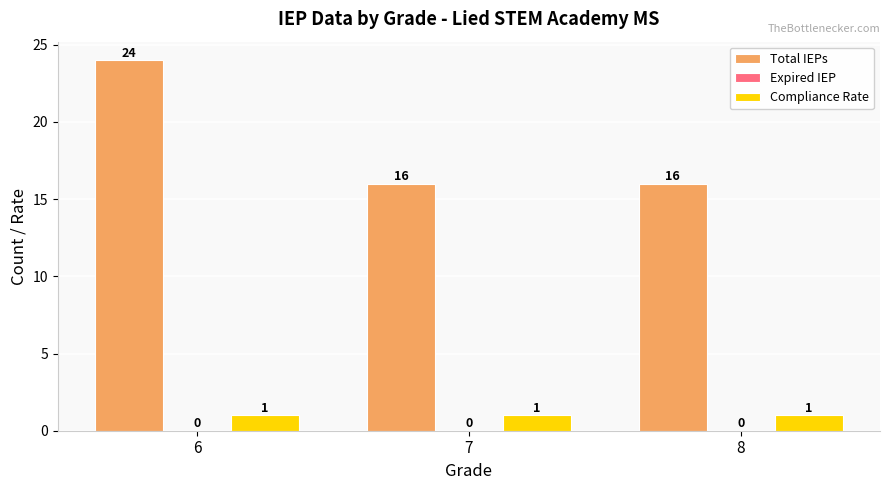

The value of Total IEPs at 8 is 7. True or false?

False